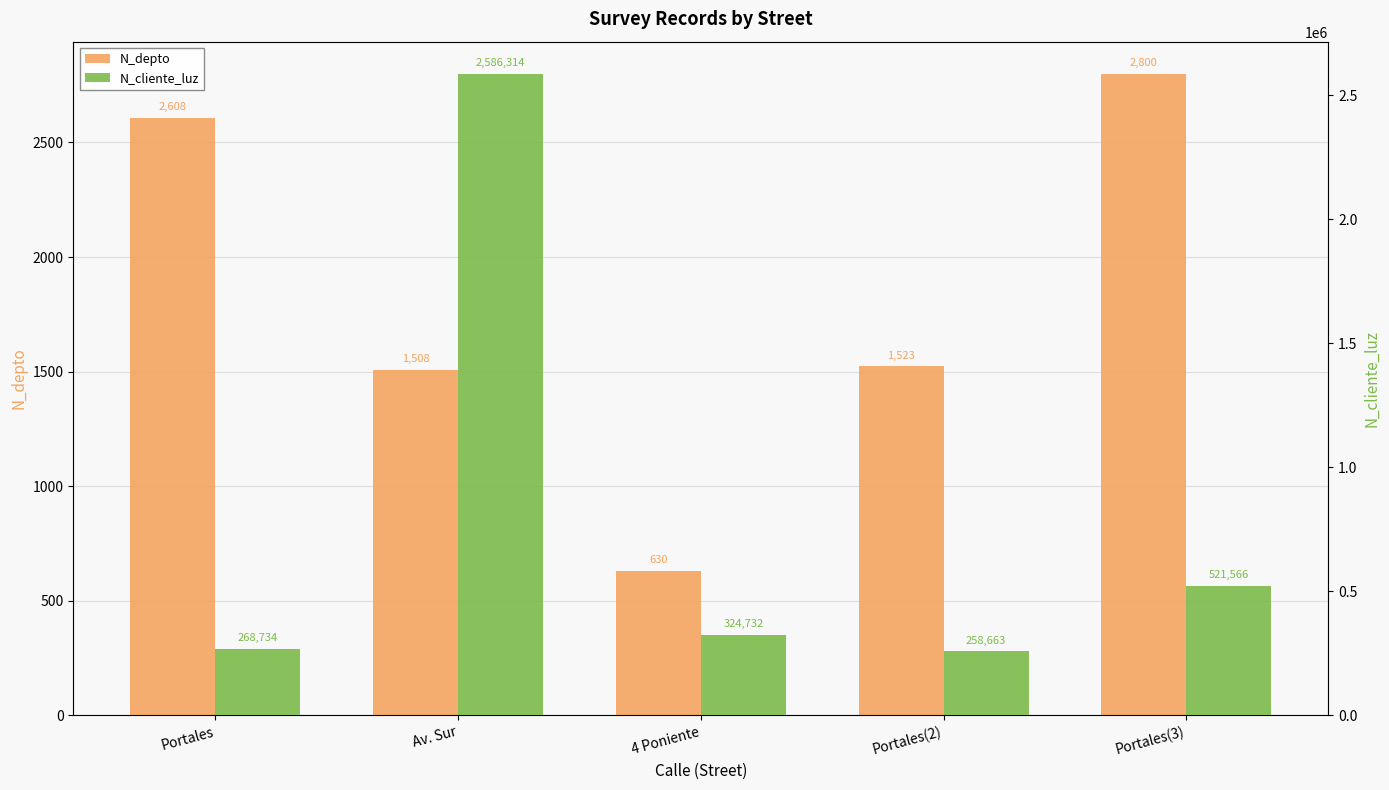

At which category is the sum across all series the highest?

Av. Sur